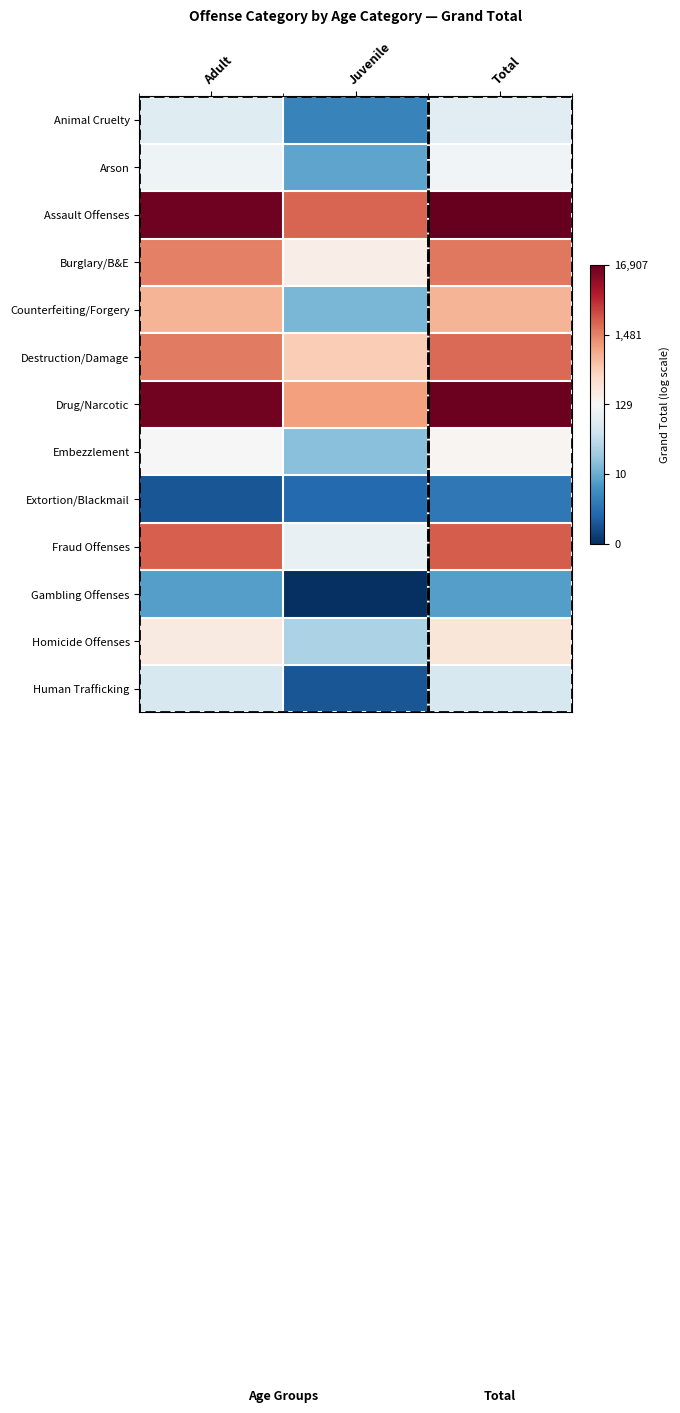

Reading right to left, transcribe all the data shown in this chart.

Animal Cruelty: Total=4.3	Juvenile=1.6	Adult=4.3
Arson: Total=4.7	Juvenile=2.3	Adult=4.7
Assault Offenses: Total=9.7	Juvenile=7.7	Adult=9.6
Burglary/B&E: Total=7.4	Juvenile=5.2	Adult=7.3
Counterfeiting/Forgery: Total=6.5	Juvenile=2.6	Adult=6.5
Destruction/Damage: Total=7.6	Juvenile=6.1	Adult=7.4
Drug/Narcotic: Total=9.6	Juvenile=6.9	Adult=9.6
Embezzlement: Total=5.0	Juvenile=2.8	Adult=4.8
Extortion/Blackmail: Total=1.4	Juvenile=1.1	Adult=0.7
Fraud Offenses: Total=7.8	Juvenile=4.5	Adult=7.8
Gambling Offenses: Total=2.2	Juvenile=0.0	Adult=2.2
Homicide Offenses: Total=5.4	Juvenile=3.3	Adult=5.3
Human Trafficking: Total=4.1	Juvenile=0.7	Adult=4.1